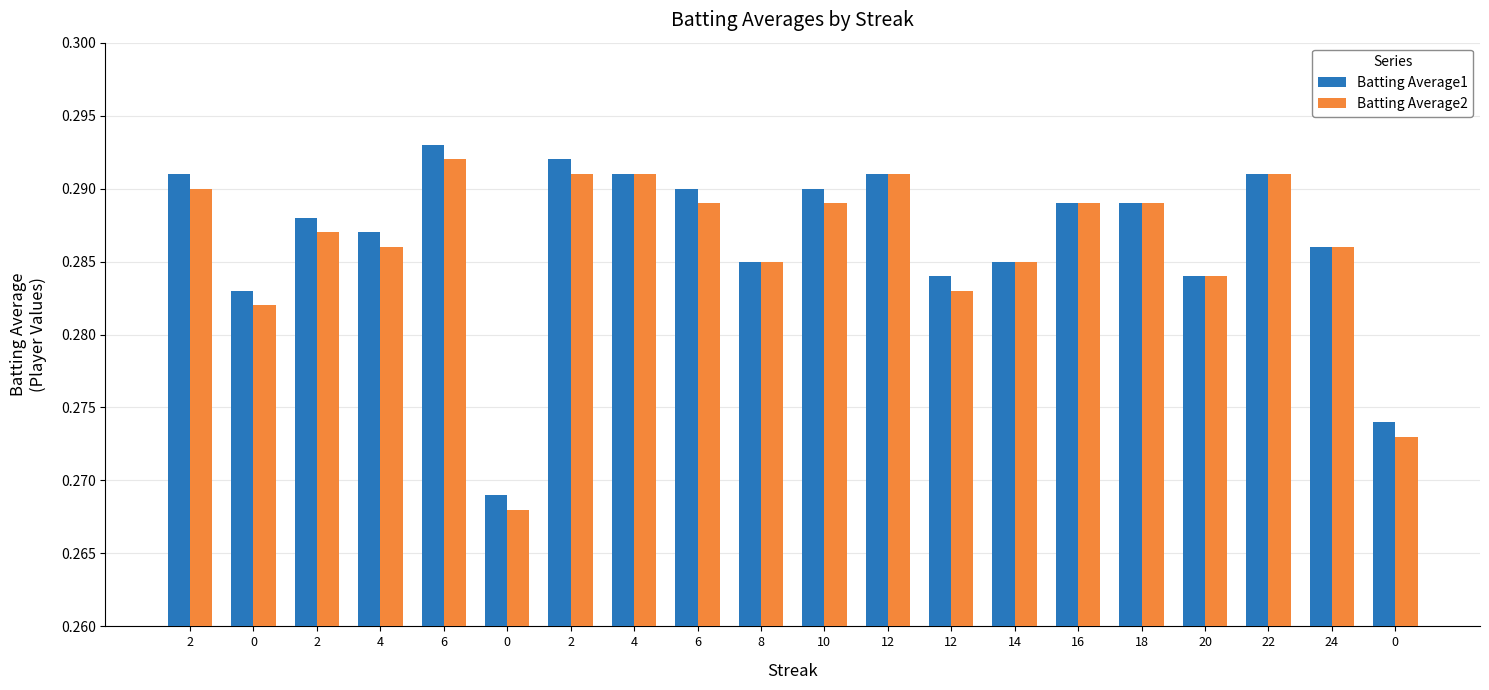

What is the sum of the Batting Average1 values at 24 and 12?

0.6